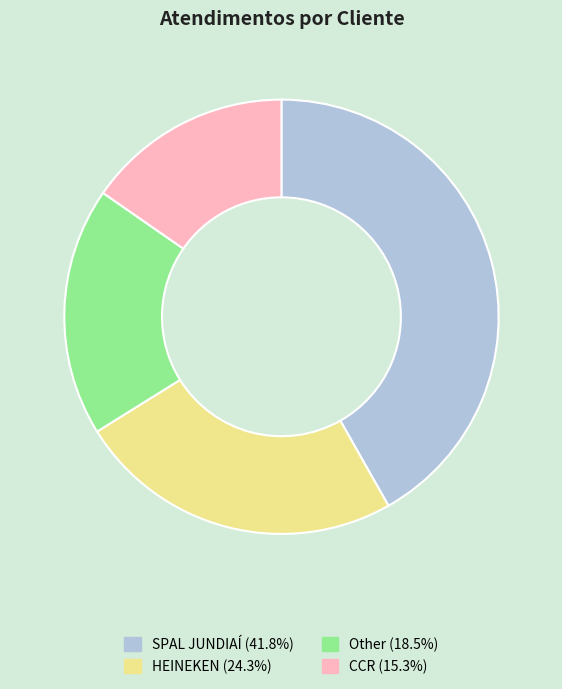

Combined, do HEINEKEN and Other account for over 50%?

No